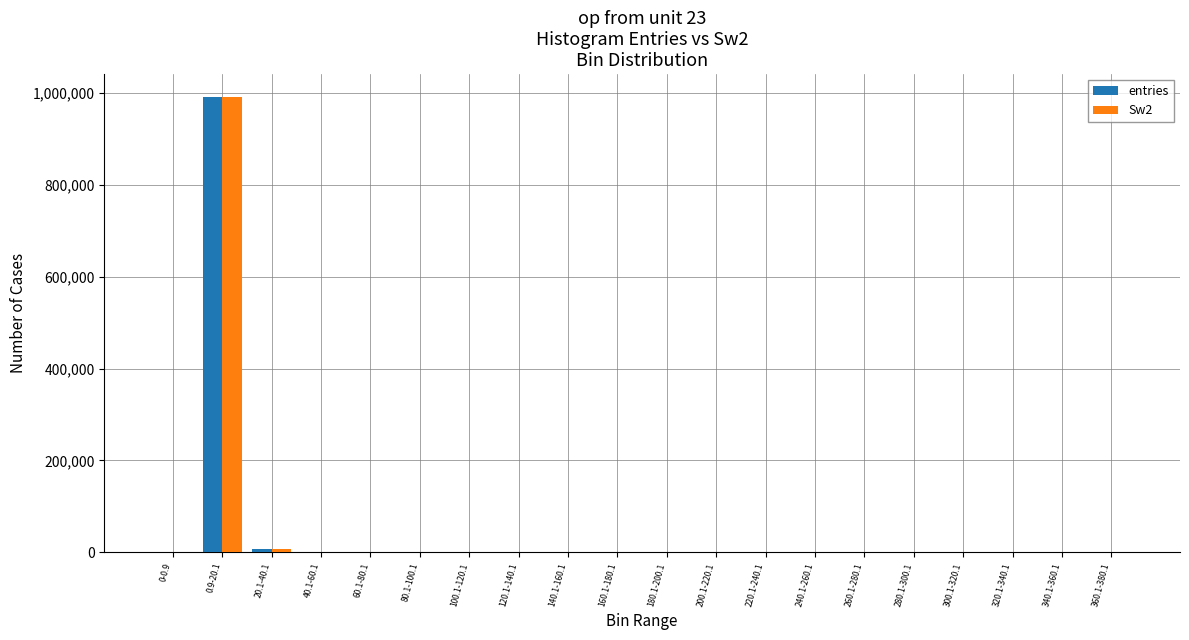

The entries series shows 0 at 260.1-280.1. True or false?

True